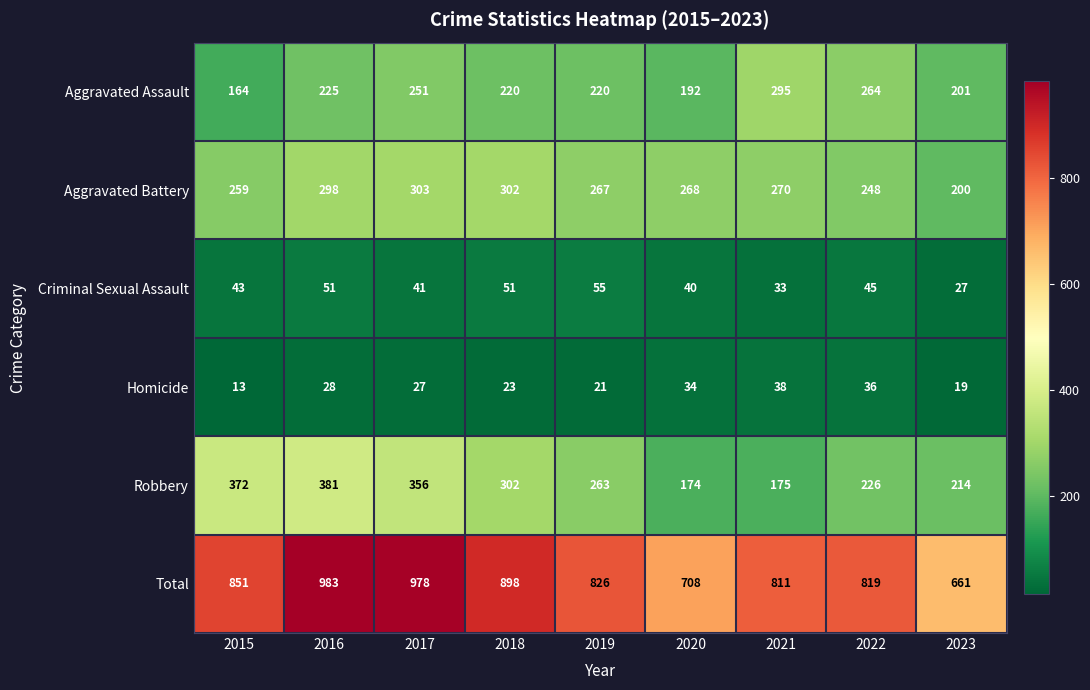

What is the lowest value of the Robbery series?

174